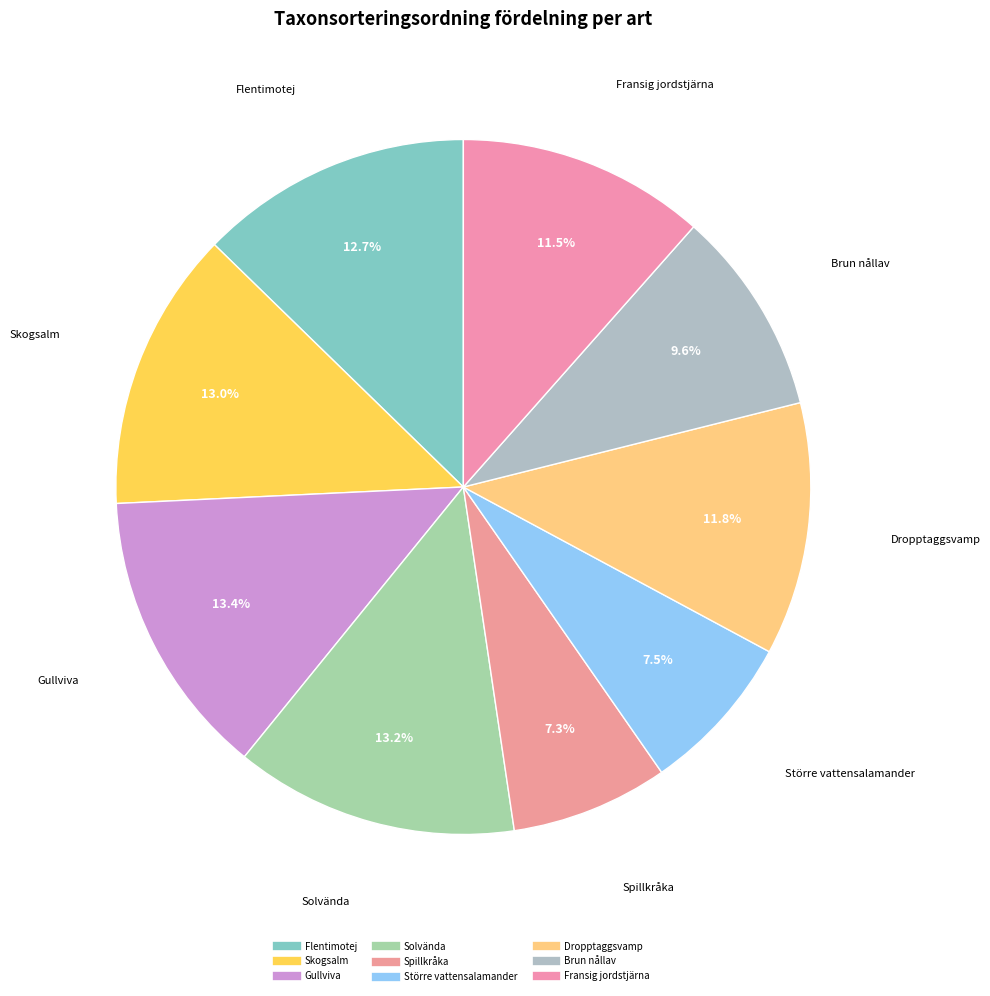

How many slices are in this pie chart?

9